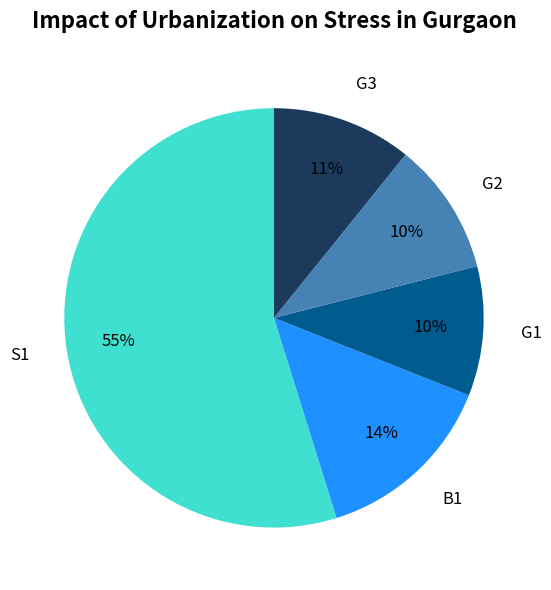

Does any single category account for the majority?

Yes